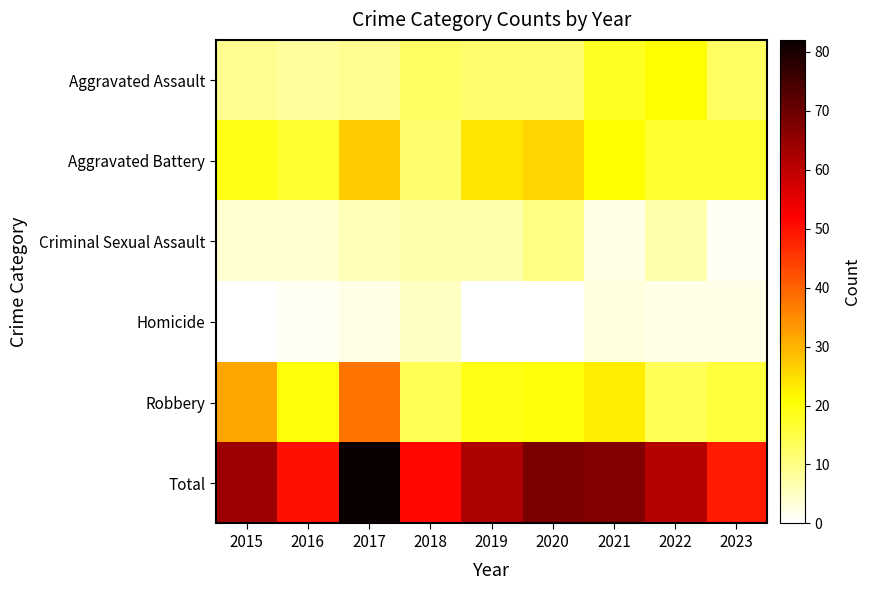

Reading left to right, list all the values displayed in this chart.

Aggravated Assault: 2015=9	2016=8	2017=9	2018=13	2019=12	2020=12	2021=18	2022=21	2023=13
Aggravated Battery: 2015=19	2016=17	2017=27	2018=12	2019=24	2020=26	2021=21	2022=17	2023=17
Criminal Sexual Assault: 2015=4	2016=4	2017=6	2018=7	2019=7	2020=10	2021=2	2022=7	2023=1
Homicide: 2015=0	2016=1	2017=2	2018=5	2019=0	2020=0	2021=3	2022=2	2023=2
Robbery: 2015=32	2016=20	2017=38	2018=14	2019=19	2020=20	2021=23	2022=14	2023=16
Total: 2015=64	2016=50	2017=82	2018=51	2019=62	2020=68	2021=67	2022=61	2023=49